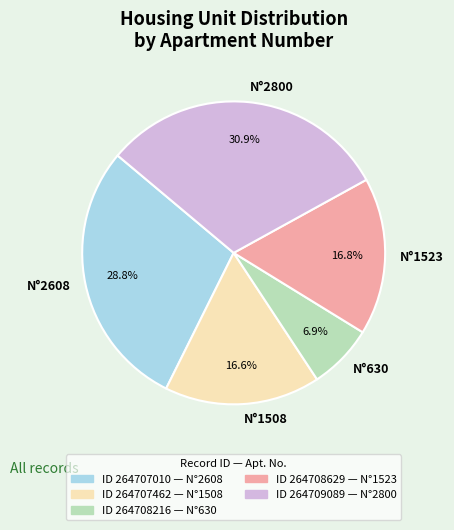

Combined, do N°1523 and N°2800 account for over 50%?

No